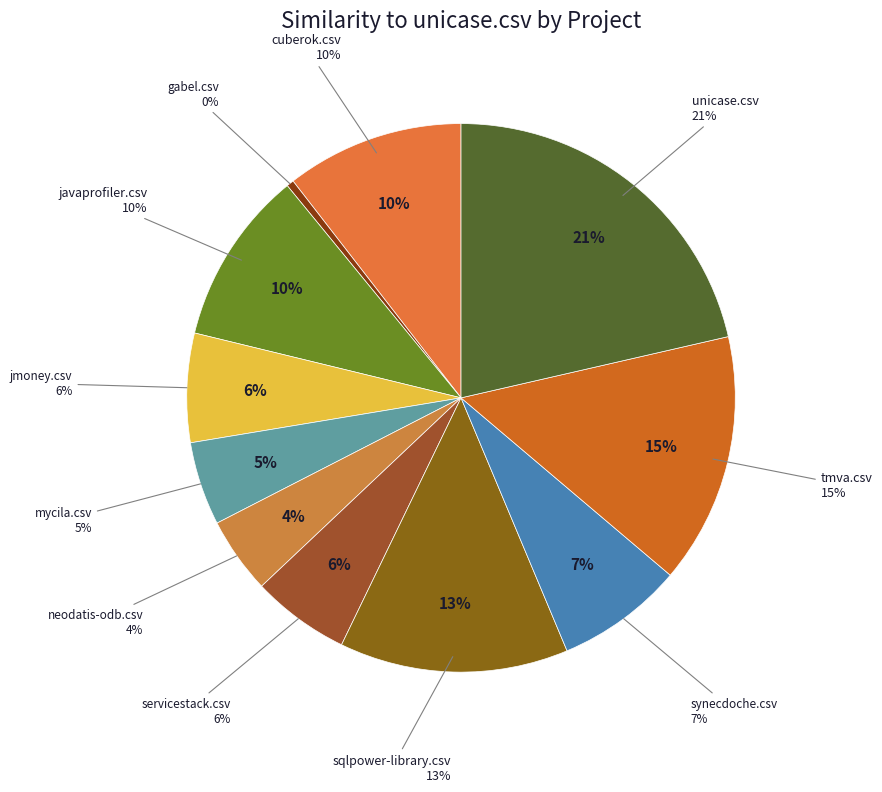

Rank the categories by value from highest to lowest.

unicase.csv, tmva.csv, sqlpower-library.csv, cuberok.csv, javaprofiler.csv, synecdoche.csv, jmoney.csv, servicestack.csv, mycila.csv, neodatis-odb.csv, gabel.csv